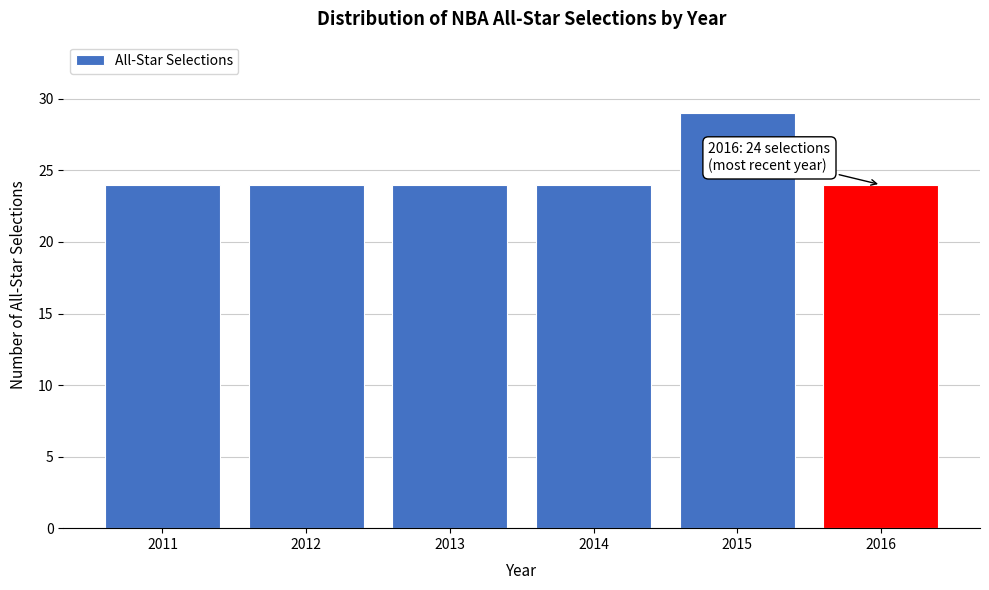

Reading left to right, extract all data points from this chart.

24	24	24	24	29	24